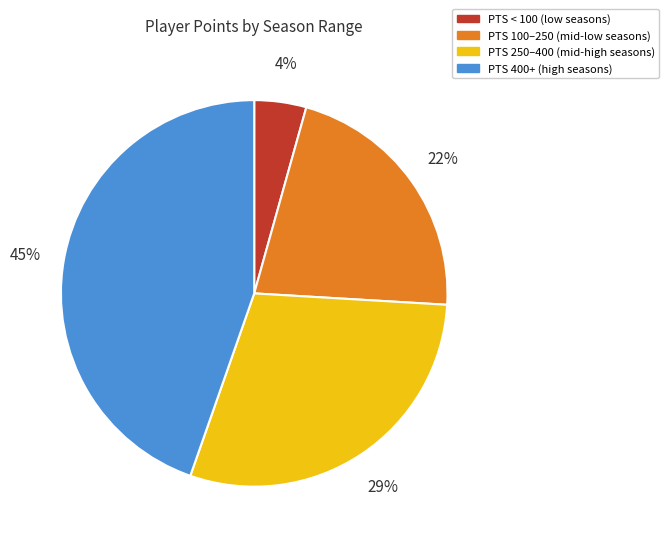

To the nearest percent, what is the average slice percentage?

25%